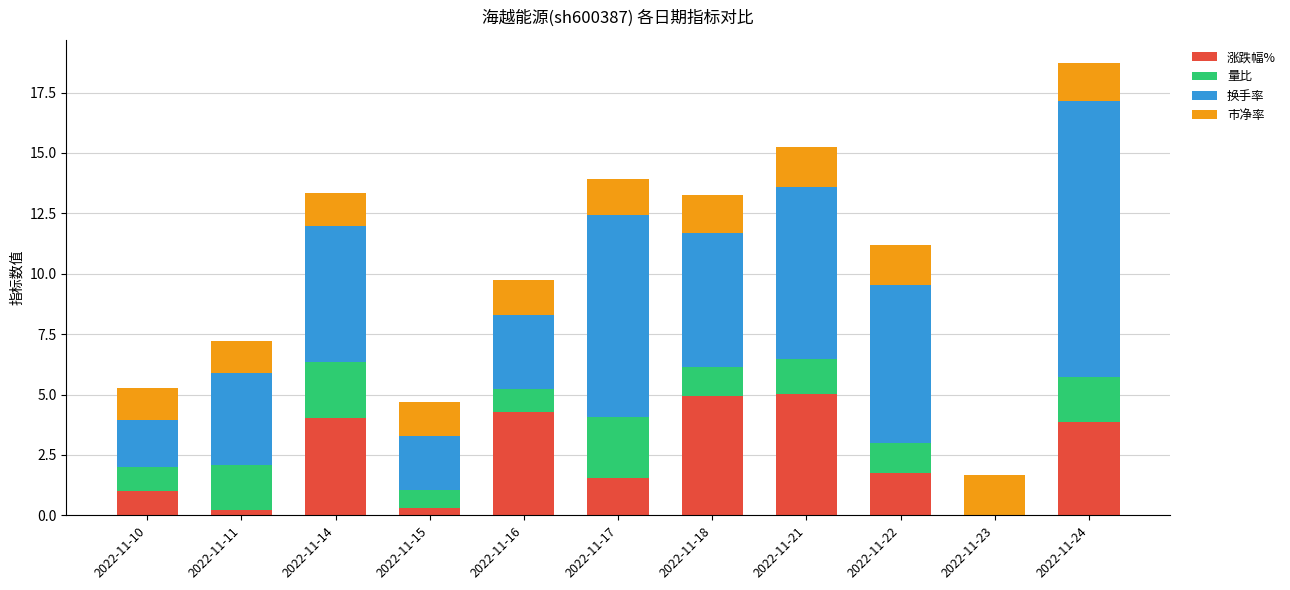

At which category is the sum across all series the highest?

2022-11-24